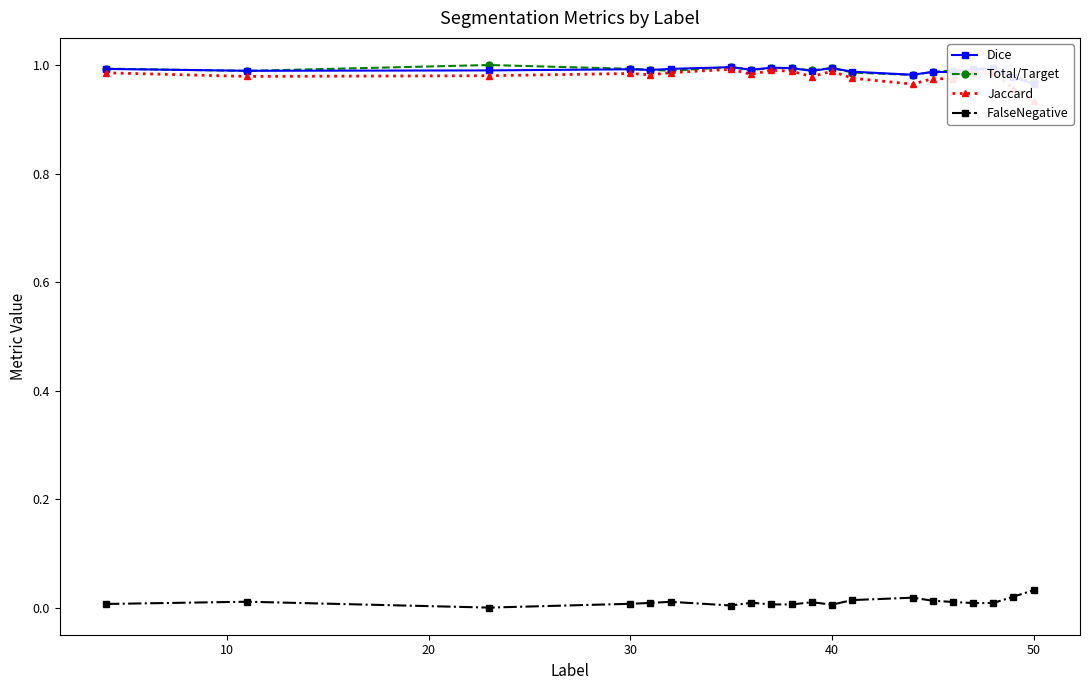

What is the average value of the Total/Target series?

1.0